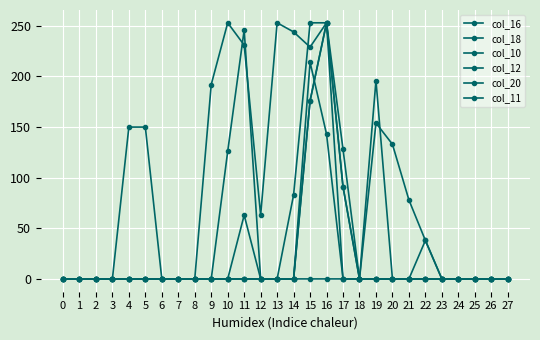

Does the chart display data point markers on the line(s)?

Yes